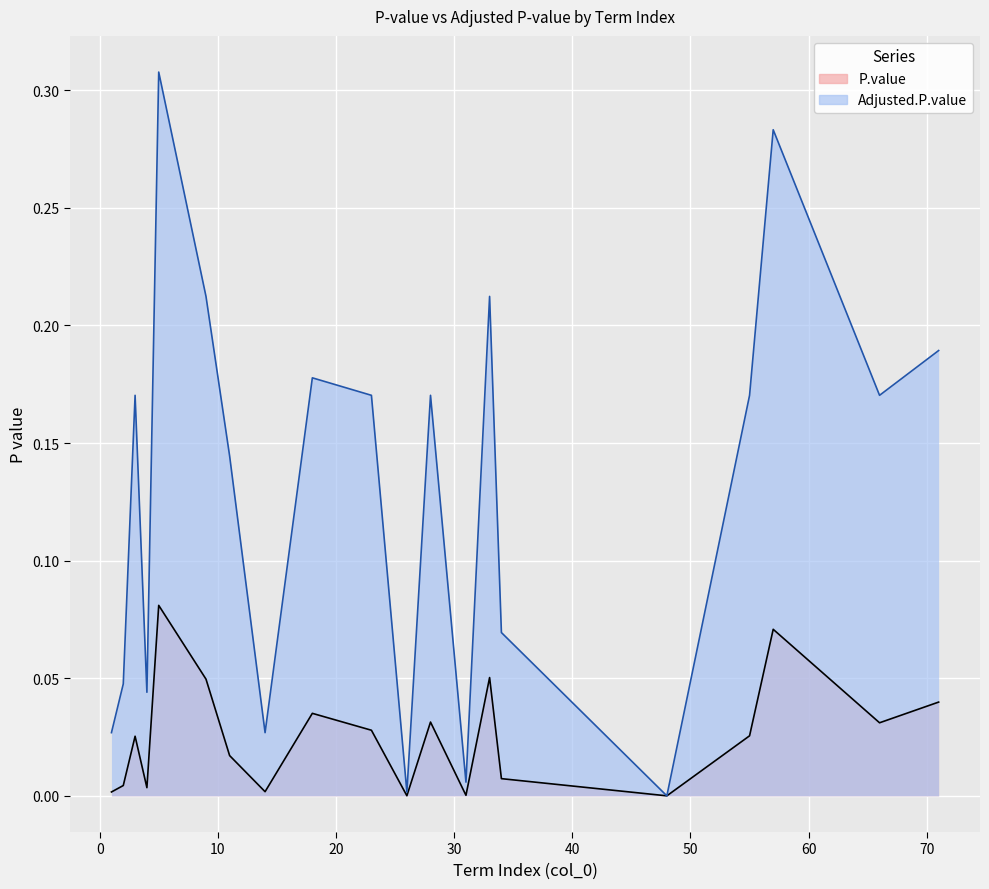

Which category has the lowest value in the P.value series?

48